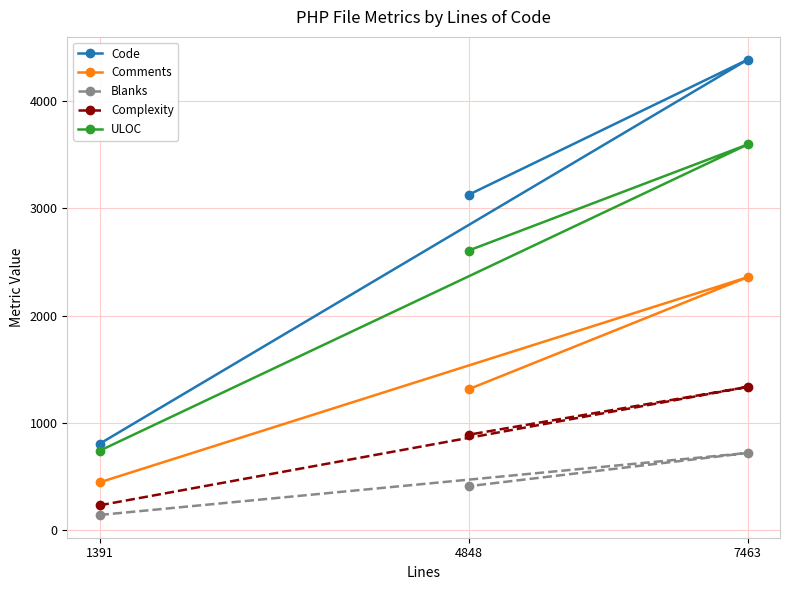

What are all the series names shown in the legend?

Code, Comments, Blanks, Complexity, ULOC